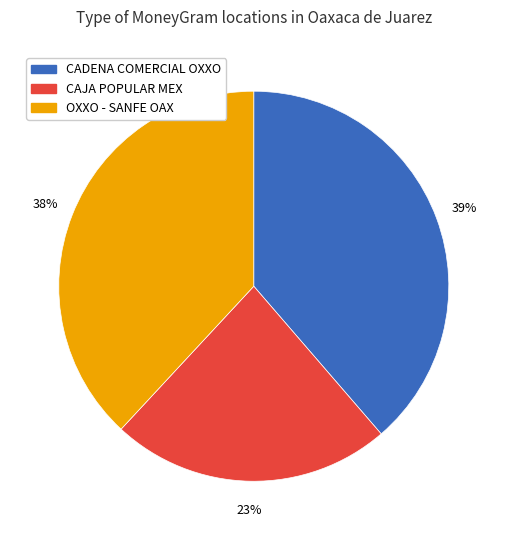

Does any single category account for the majority?

No